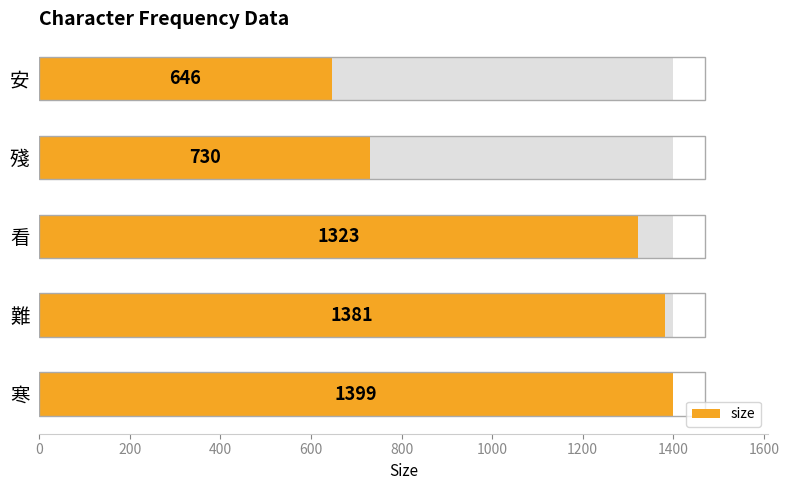

What is the ratio of the value at 難 to the value at 殘?

1.9